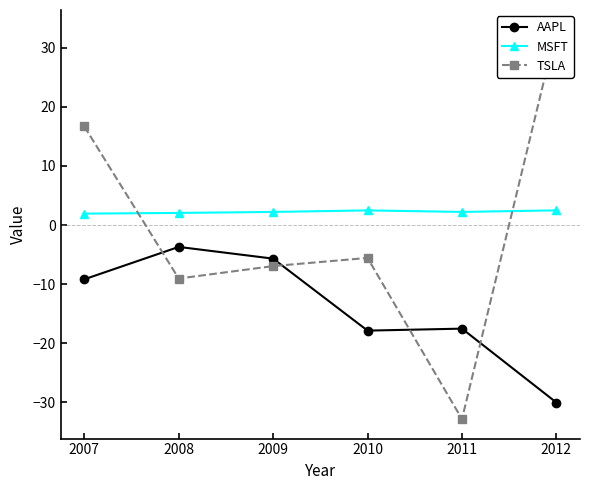

How many interior local peaks does the MSFT series have?

1